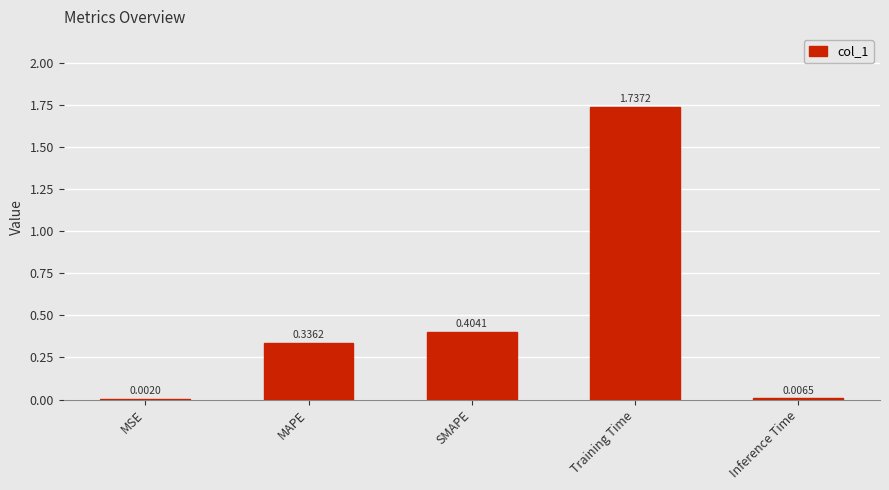

Where is the data nearest to the value 0?

MSE